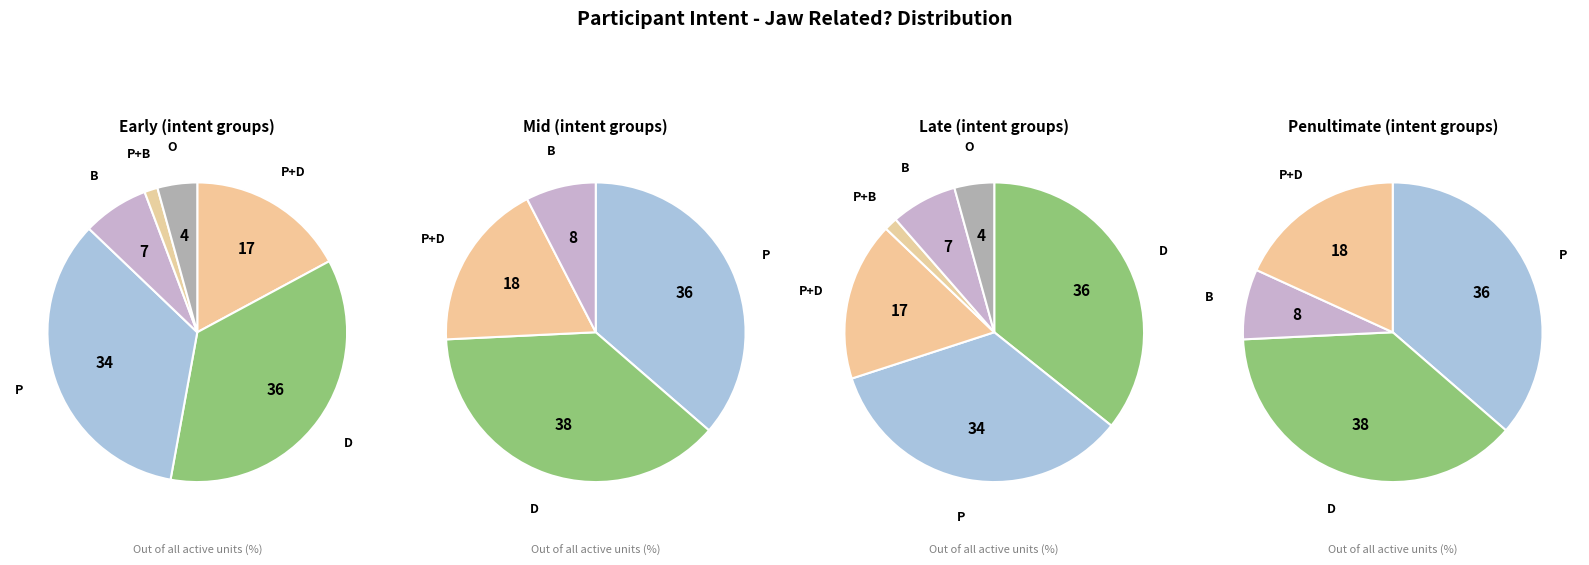

How many segments does this pie chart have?

6